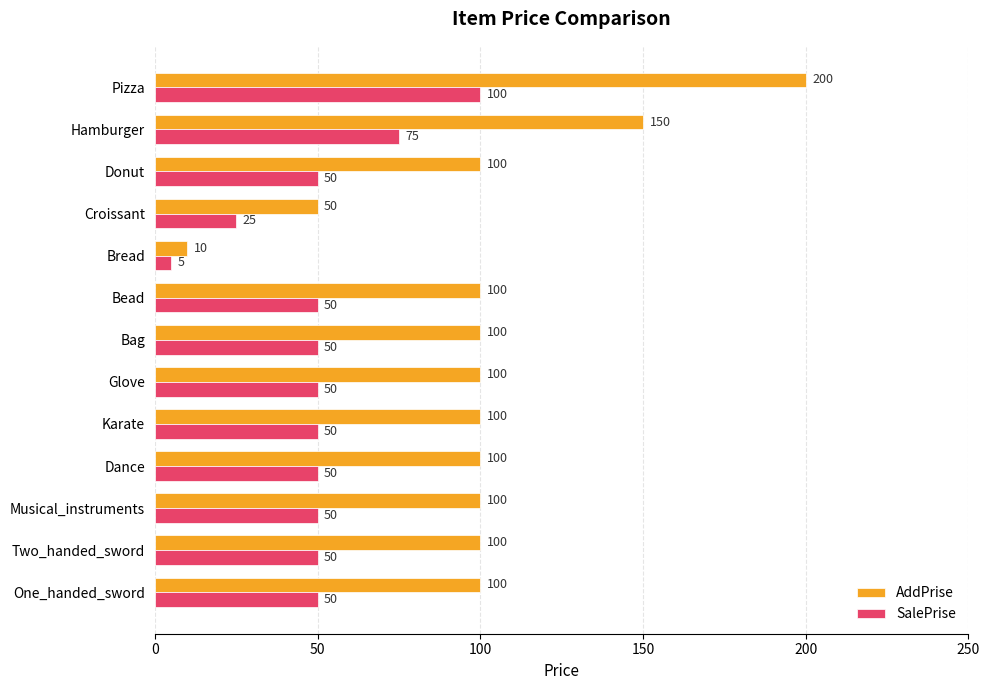

Which series has the largest total across all categories?

AddPrise